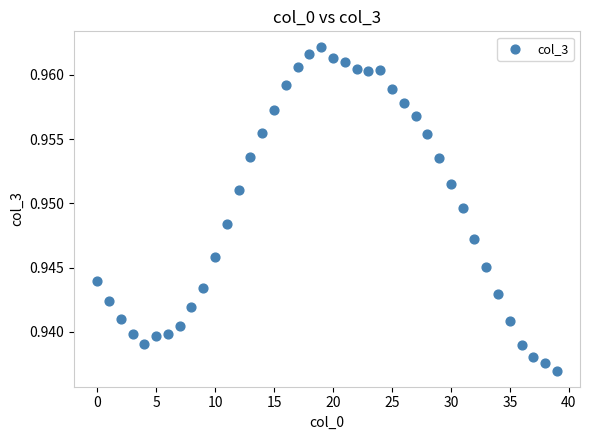

How many points are shown in the scatter plot?

40